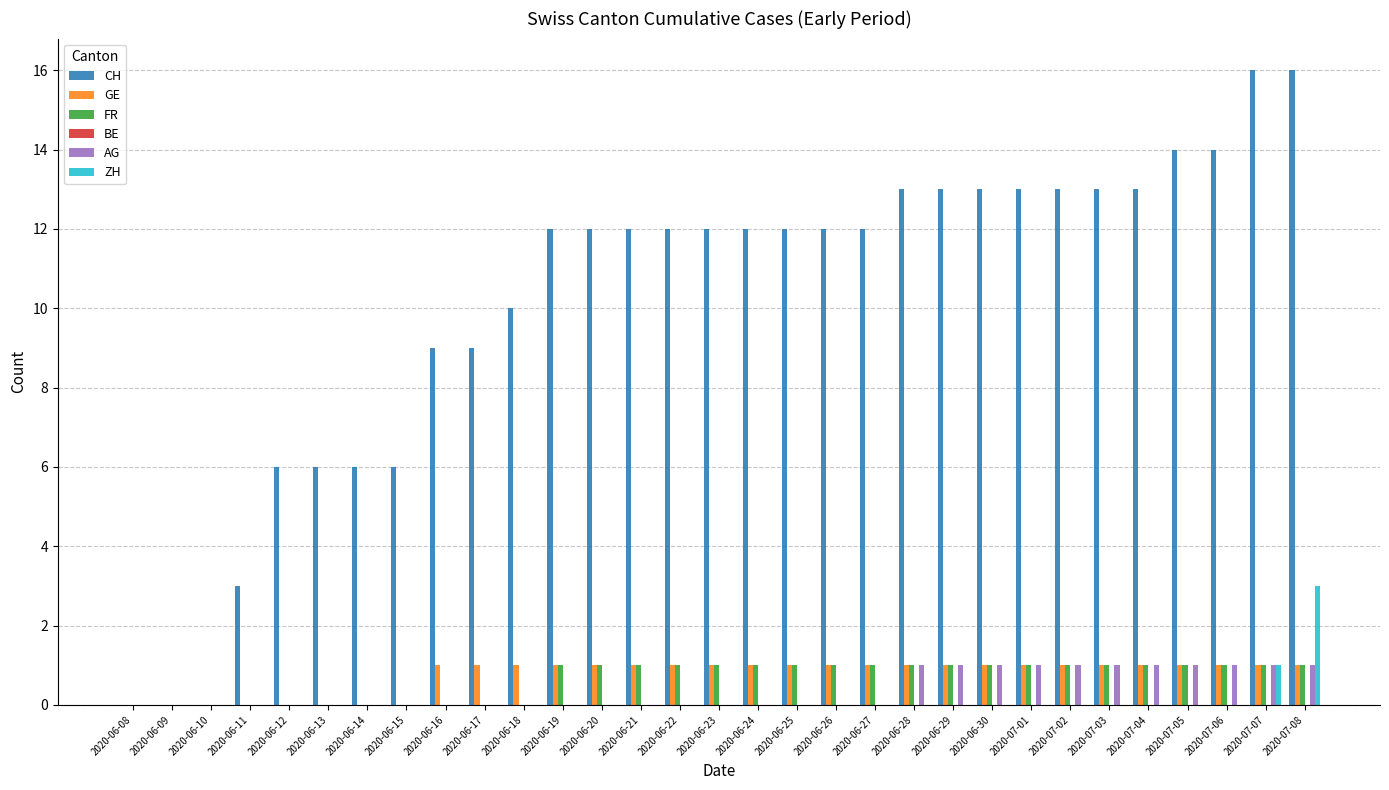

Read the FR value at 2020-06-27.

1